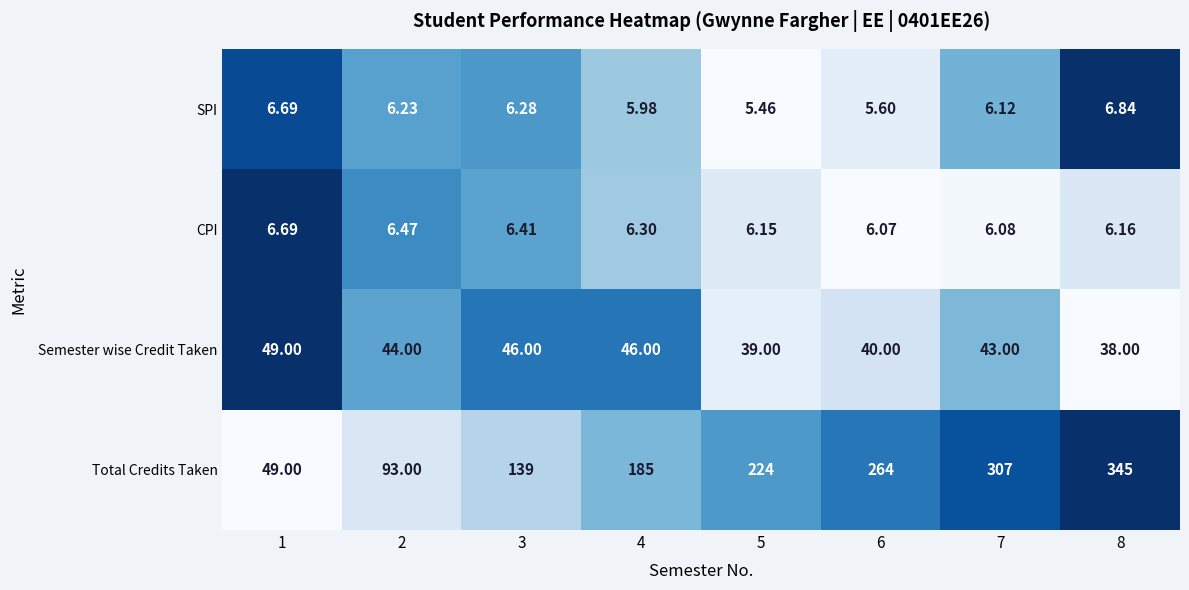

How many categories are shown in the chart?

8